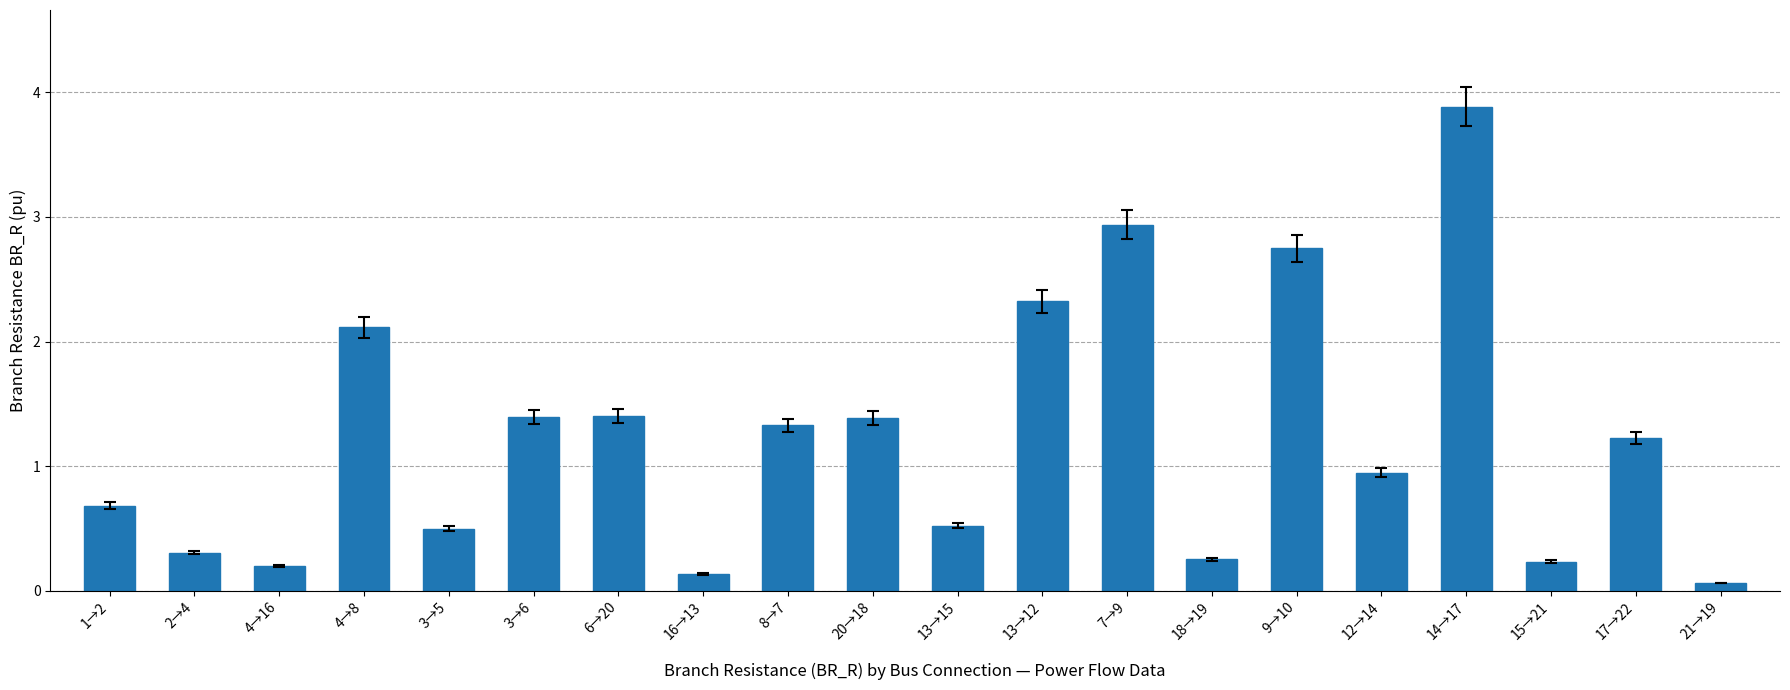

What is the average value?

1.2